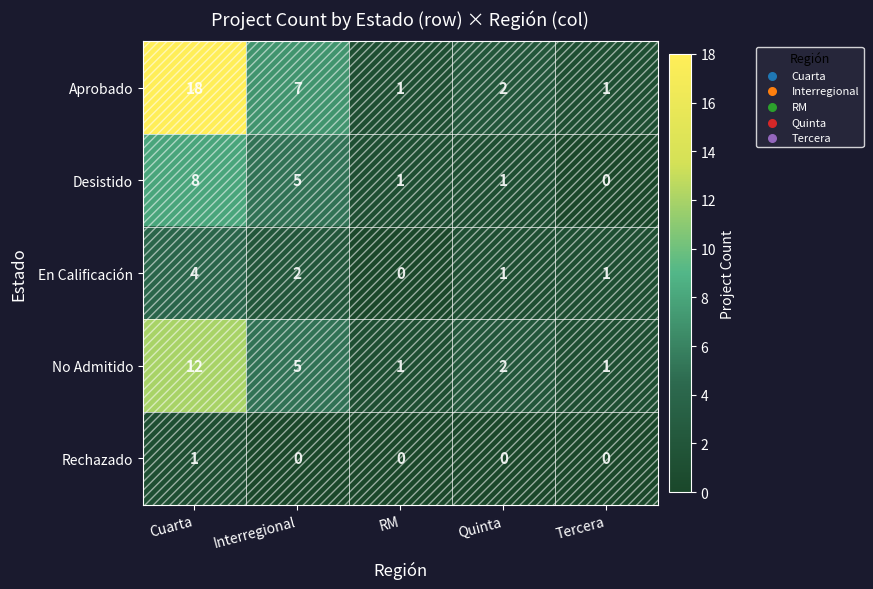

The Aprobado series shows 18 at Cuarta. True or false?

True